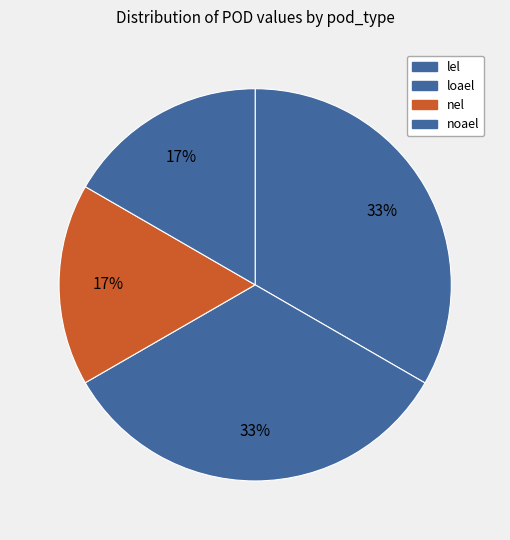

What percentage do noael and loael together represent?

50.0%